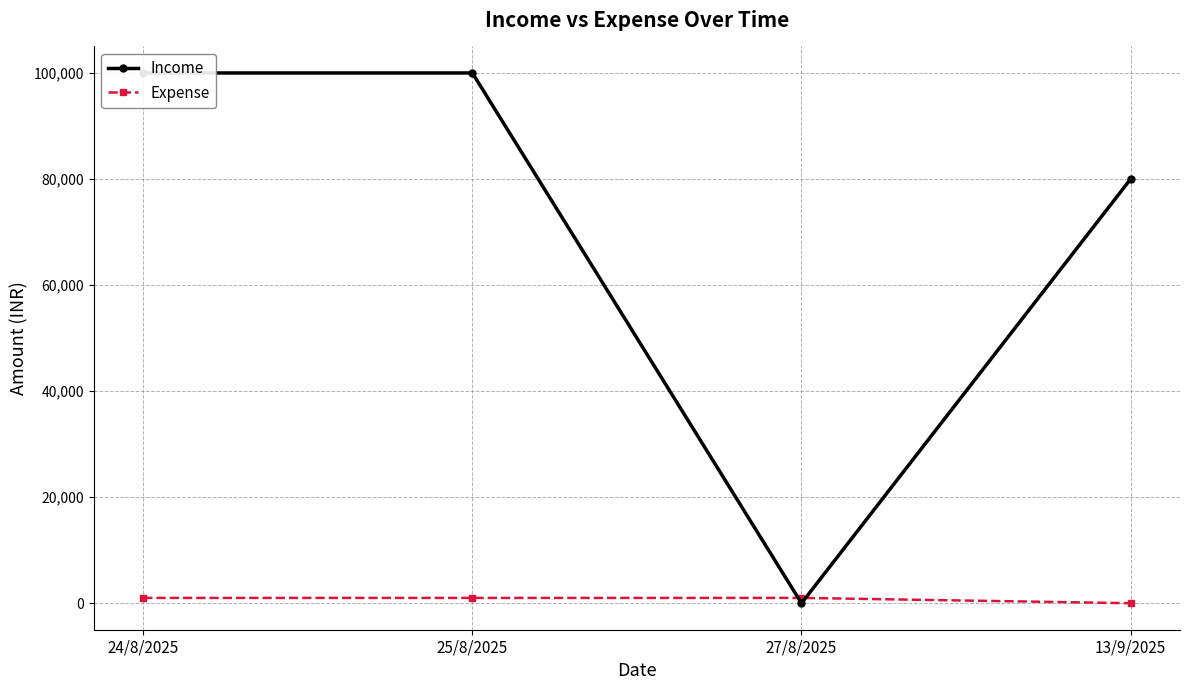

Rank the categories by Income value from highest to lowest.

24/8/2025, 25/8/2025, 13/9/2025, 27/8/2025